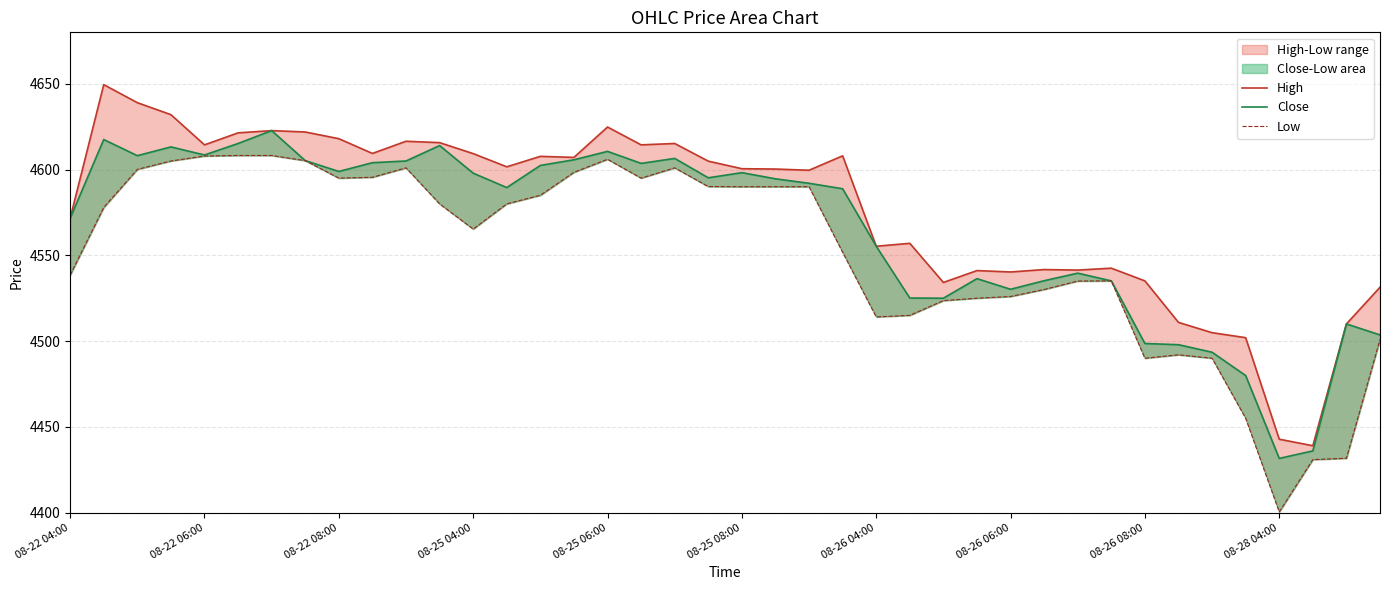

Reading left to right, transcribe all the data shown in this chart.

High: 4571.6	4649.5	4639.0	4632.0	4614.4	4621.4	4622.7	4621.9	4618.0	4609.4	4616.5	4615.7	4609.3	4601.6	4607.7	4607.1	4624.8	4614.4	4615.2	4604.9	4600.5	4600.3	4599.6	4608.0	4555.3	4557.0	4534.2	4541.1	4540.3	4541.7	4541.4	4542.5	4535.1	4510.9	4504.9	4502.0	4442.8	4439.0	4510.0	4531.4
Close: 4571.6	4617.5	4608.1	4613.2	4608.5	4615.2	4622.7	4605.2	4598.9	4604.0	4605.0	4614.0	4597.9	4589.5	4602.4	4605.7	4610.6	4603.6	4606.5	4595.2	4598.2	4594.6	4592.0	4588.8	4555.3	4525.1	4525.0	4536.4	4530.2	4535.2	4539.6	4535.1	4498.6	4497.9	4493.5	4479.9	4431.6	4436.0	4510.0	4503.6
Low: 4538.5	4577.9	4600.1	4605.0	4607.9	4608.2	4608.2	4605.2	4595.0	4595.5	4601.0	4580.0	4565.3	4580.0	4585.0	4598.4	4606.0	4595.0	4601.0	4590.1	4590.0	4590.0	4590.0	4551.8	4514.1	4515.0	4523.6	4525.0	4526.0	4530.1	4535.0	4535.1	4490.0	4492.0	4490.0	4455.0	4400.4	4430.9	4431.7	4500.9